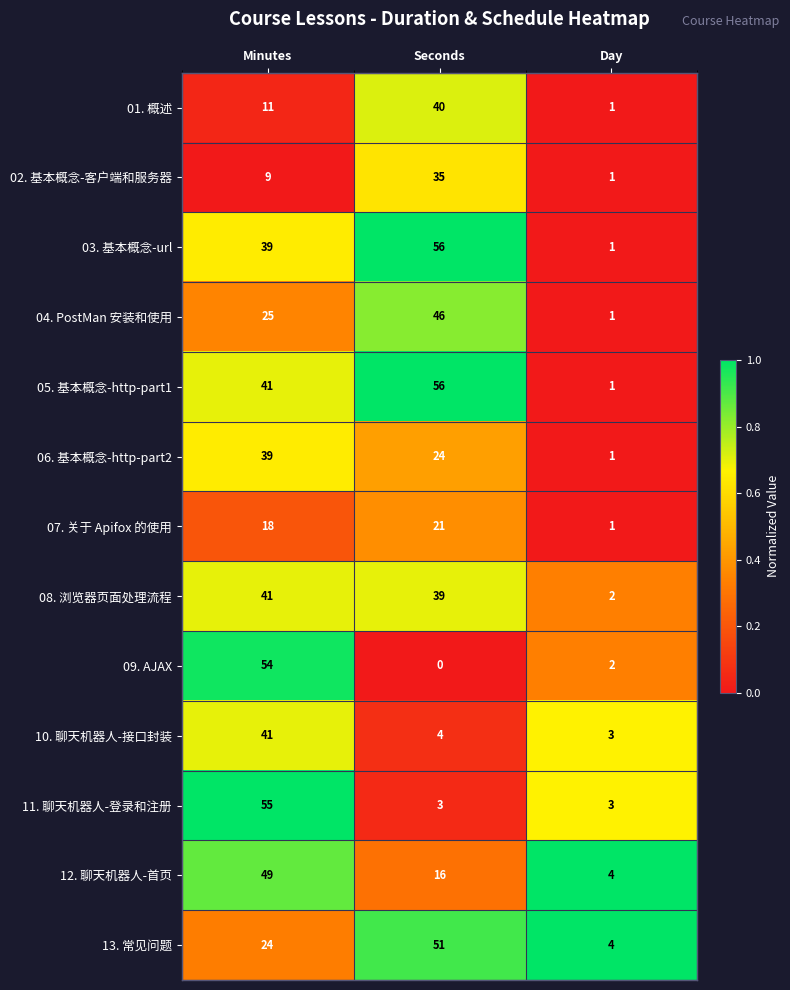

At how many categories does at least one series exceed 0?

3